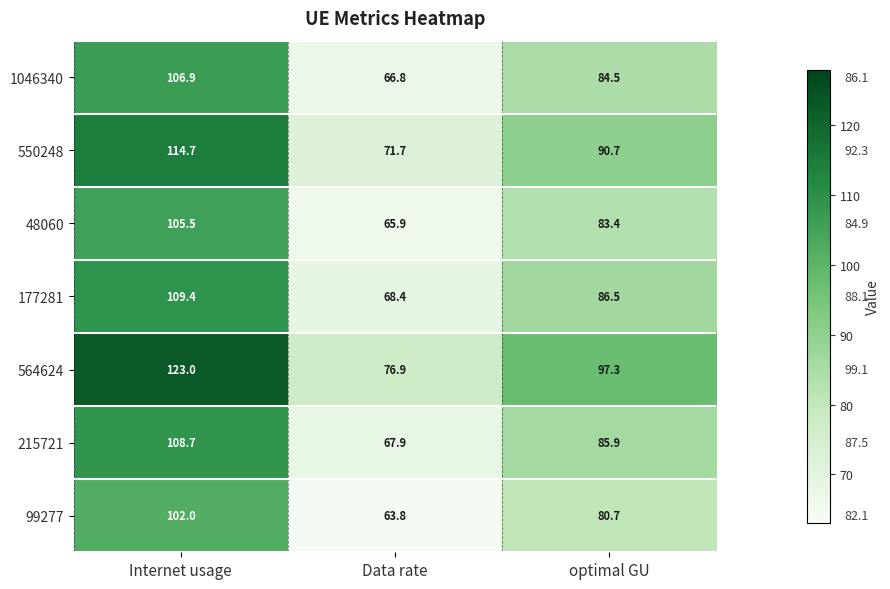

What is the difference between the highest and lowest values at Data rate?

13.1